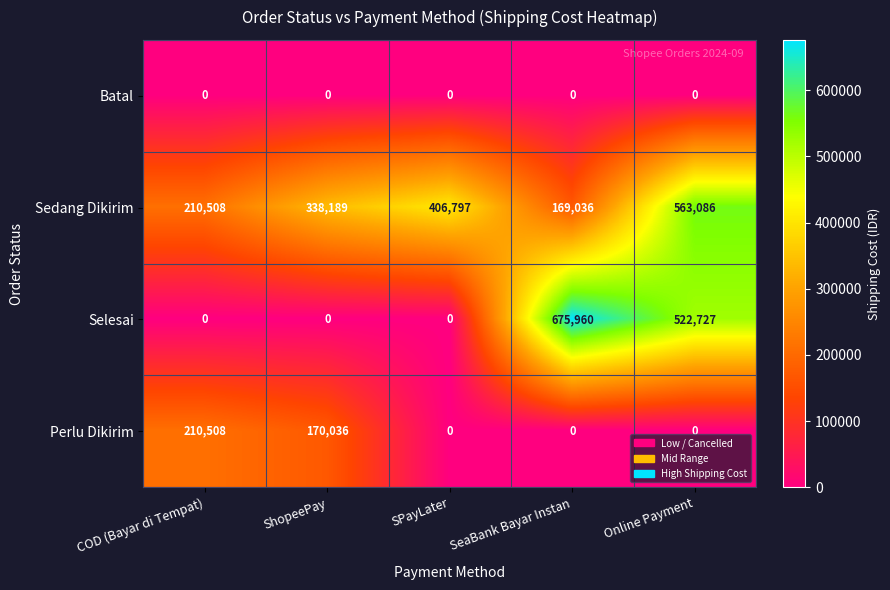

How many data points in Perlu Dikirim are above 0?

2